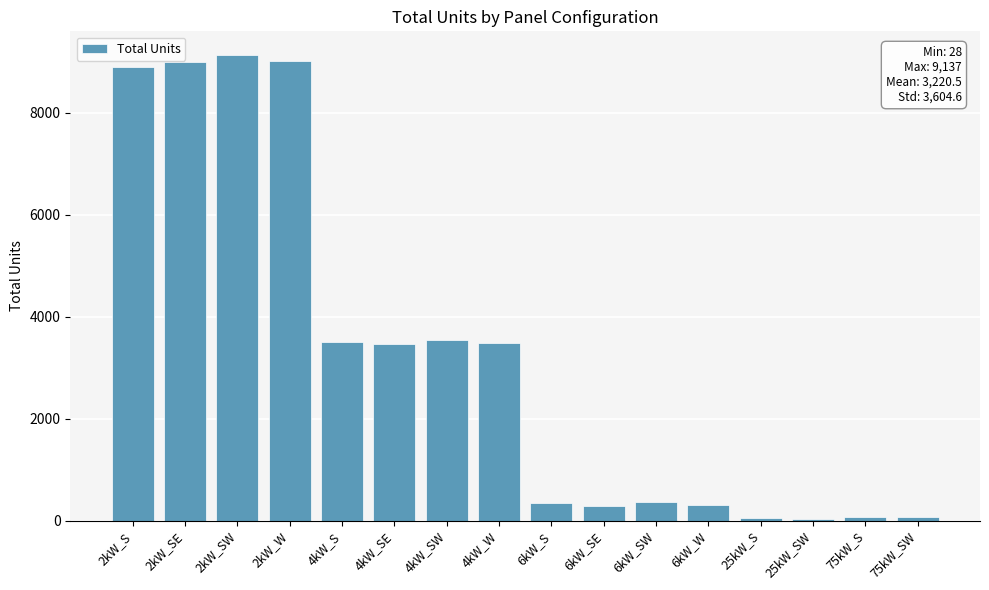

Approximately how many times larger is the value at 25kW_SW compared to 75kW_SW?

0.4